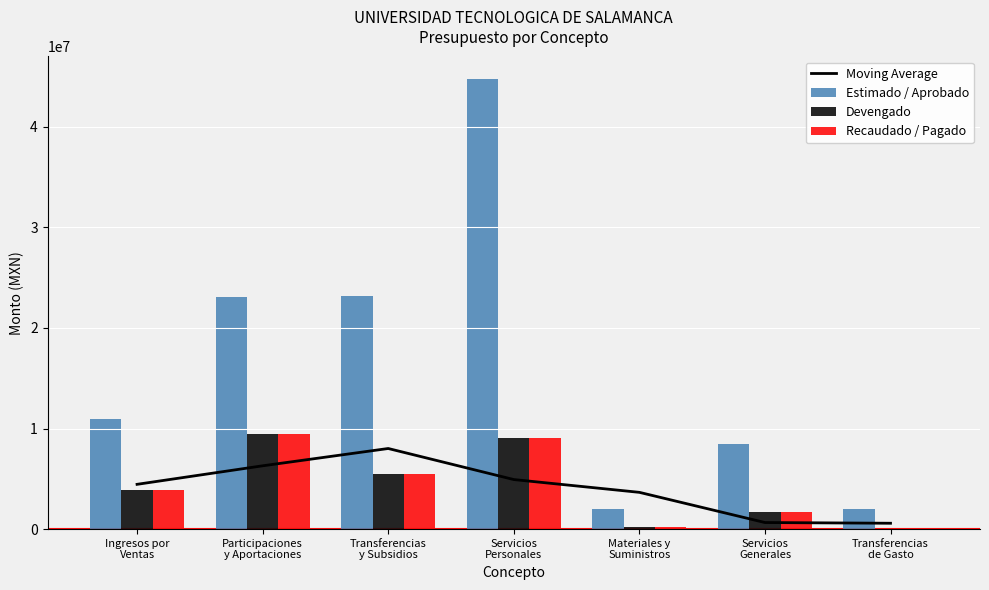

What position from the right is Ingresos por
Ventas?

7